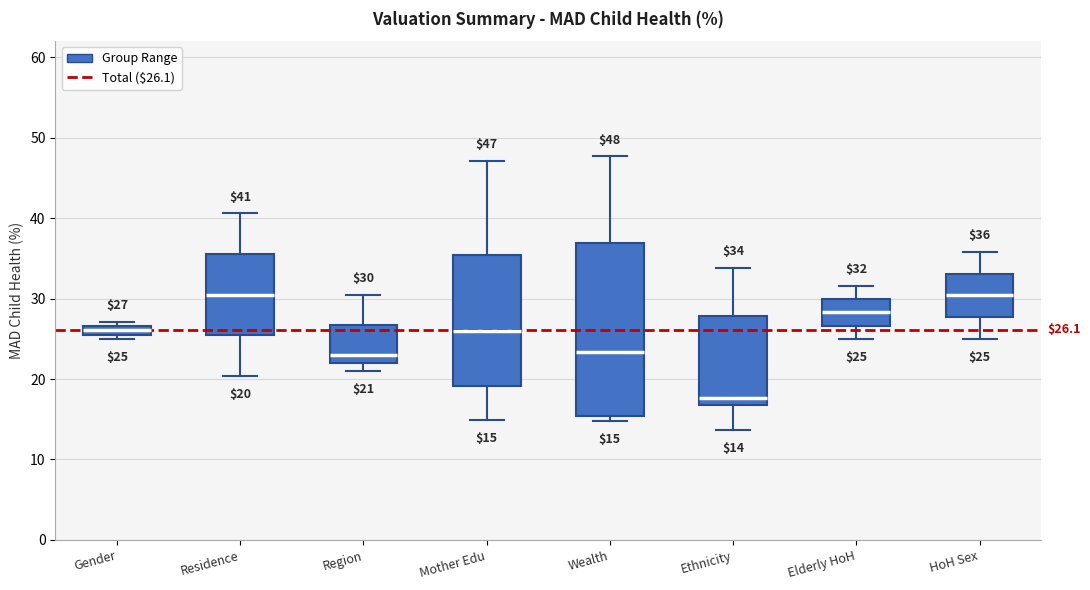

Which box's median line is the lowest?

Ethnicity